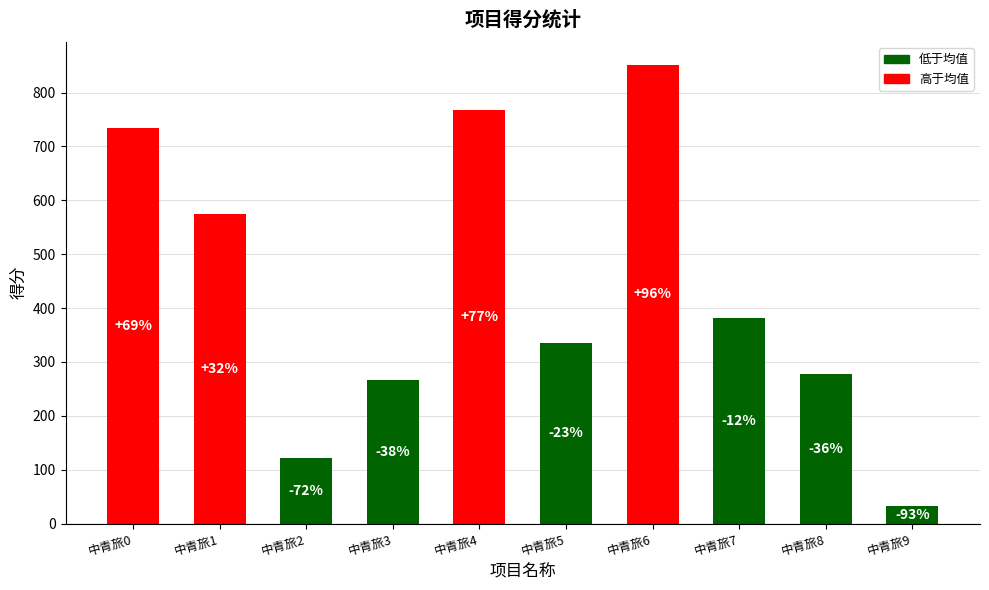

The value at 中青旅9 is 32. True or false?

True